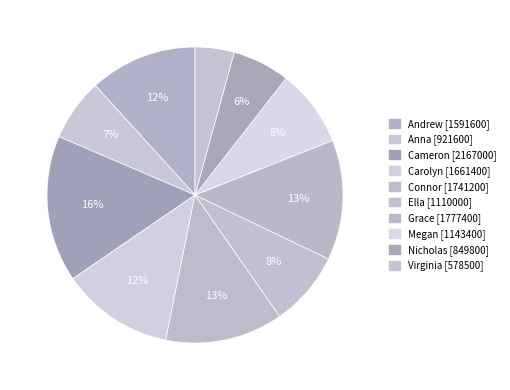

The Andrew slice represents 1% of the pie. True or false?

False